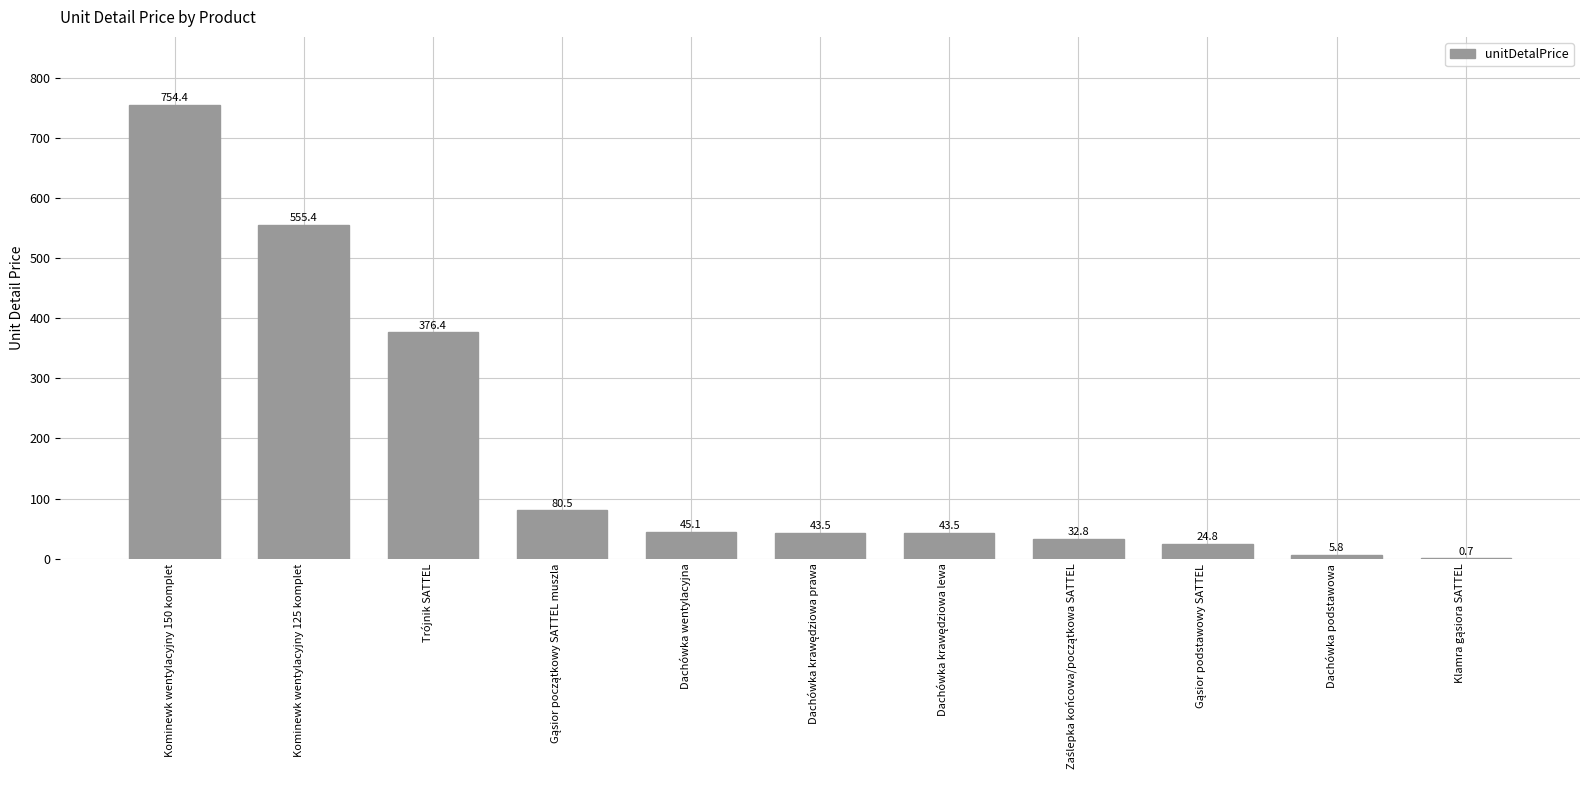

Count the number of values greater than 43.

7